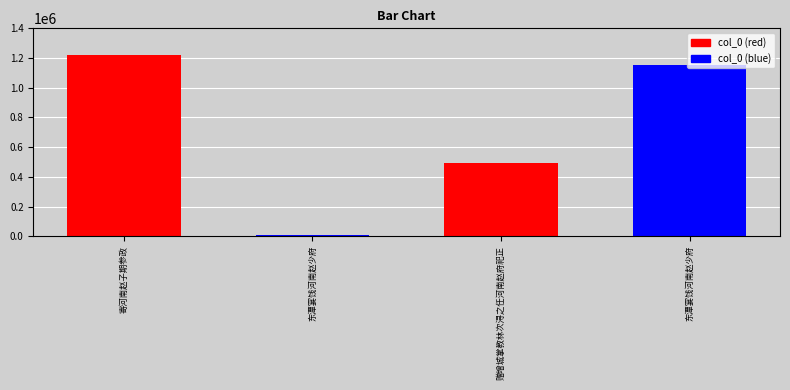

Rank the categories by value from lowest to highest.

东潭宴饯河南赵少府, 赠增城掌教林次浔之任河南赵府祀正, 东潭宴饯河南赵少府, 寄河南赵子期参政